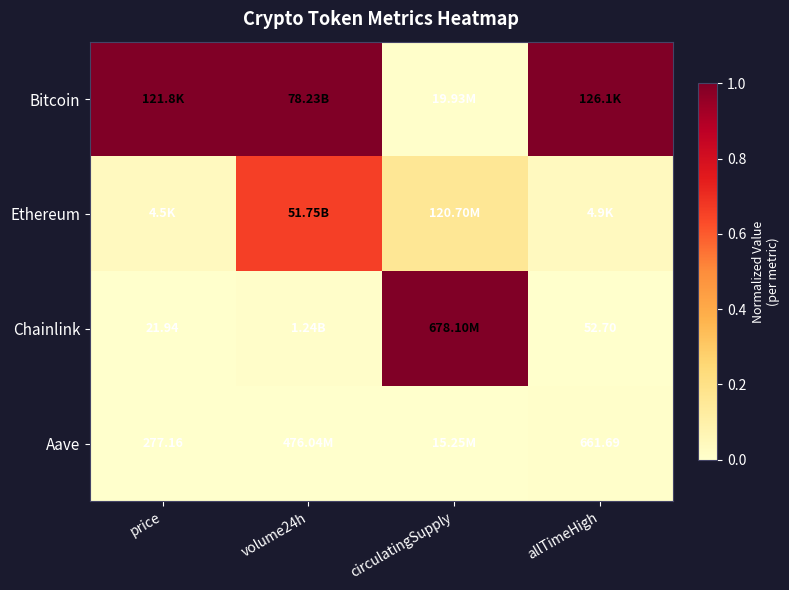

At which category is the sum across all series the highest?

volume24h